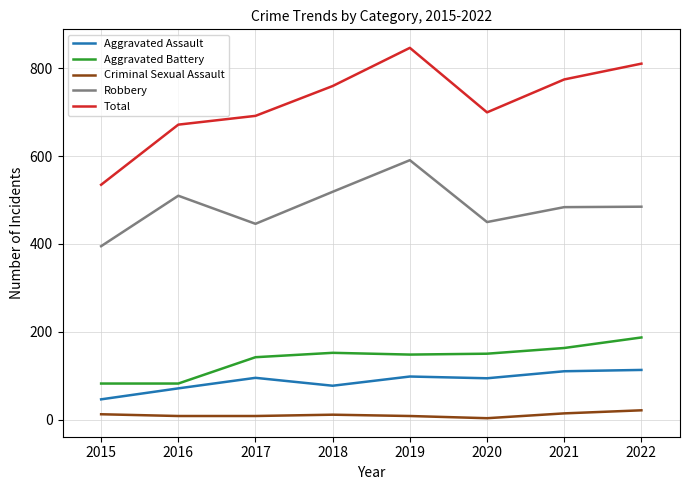

How many lines are shown in the chart?

5